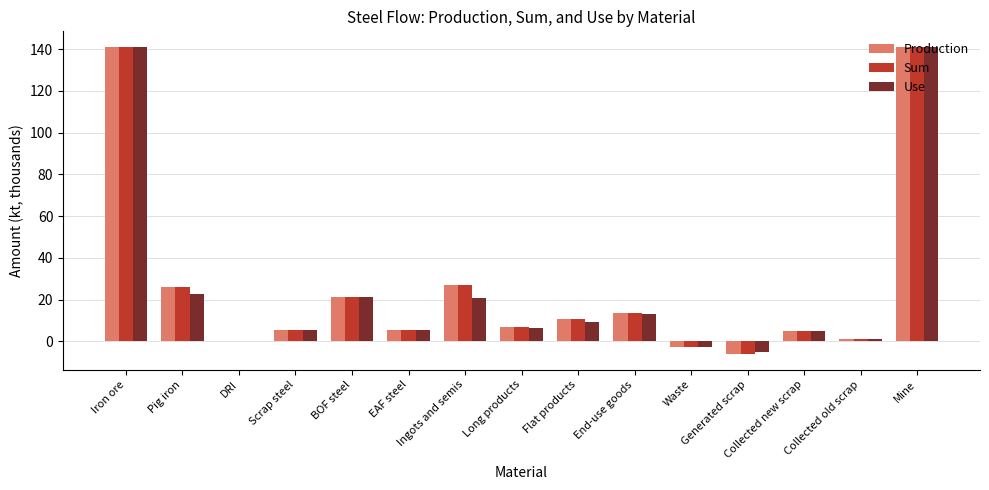

What is the total value across all series at End-use goods?

40.4